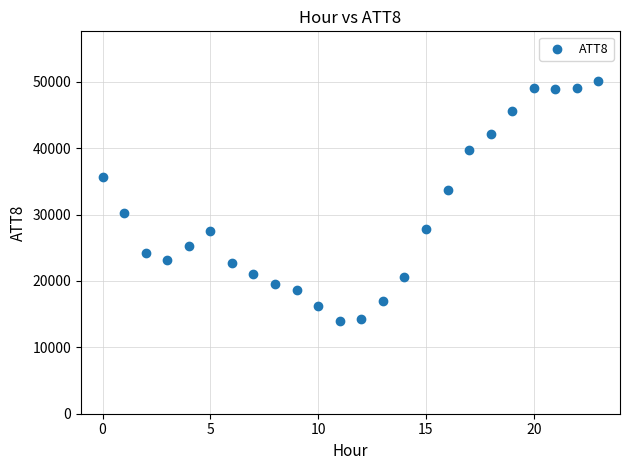

What is the range of Y values (max minus min)?

36100